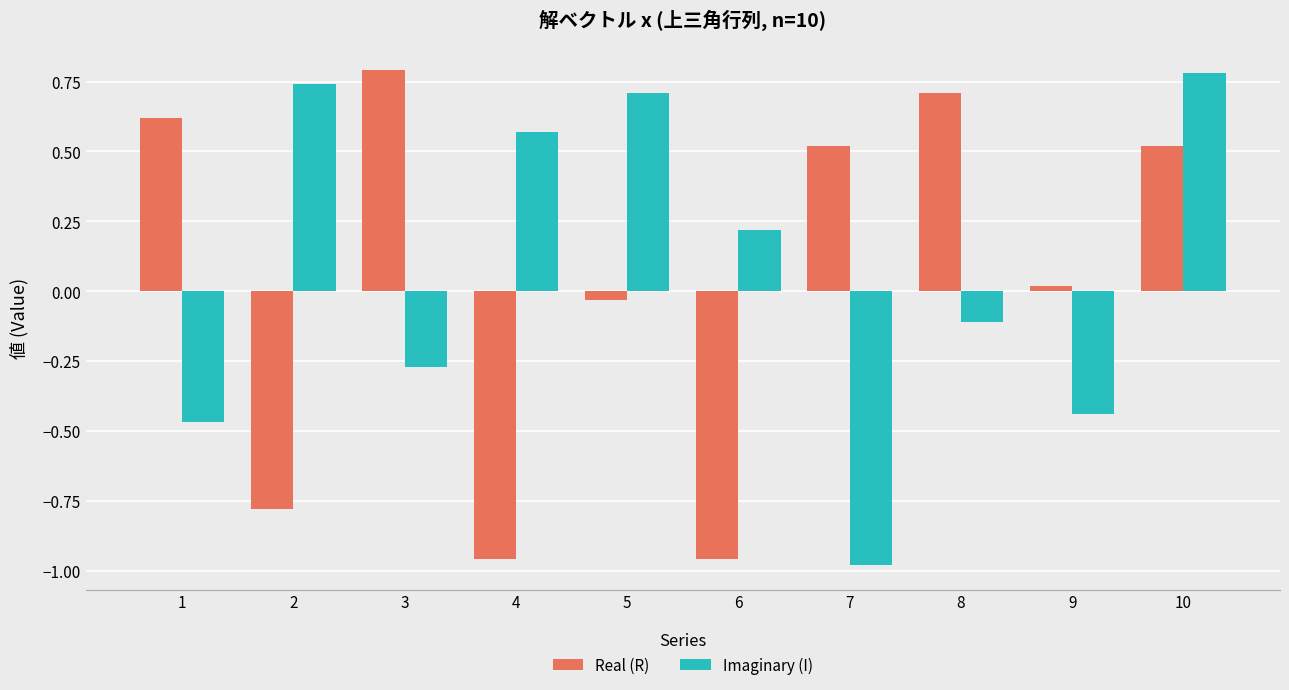

At which label does Real (R) reach its peak?

3